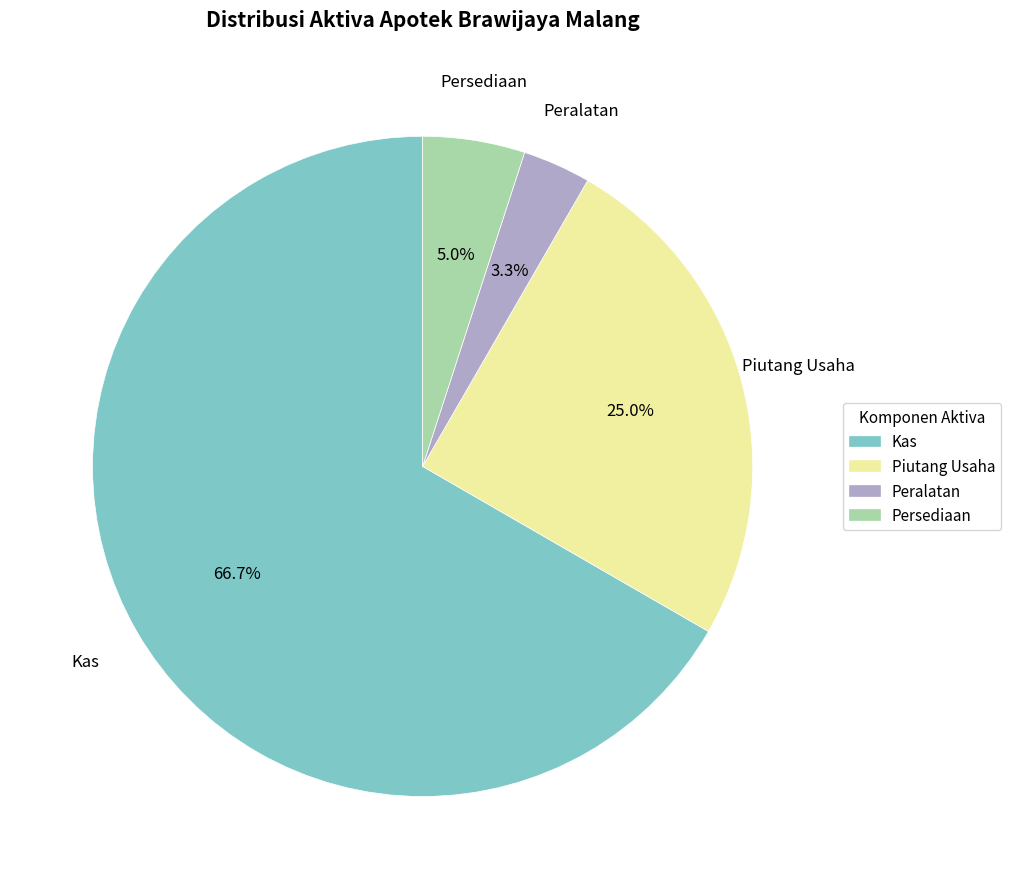

To the nearest percent, what percentage of the pie is Piutang Usaha?

25%